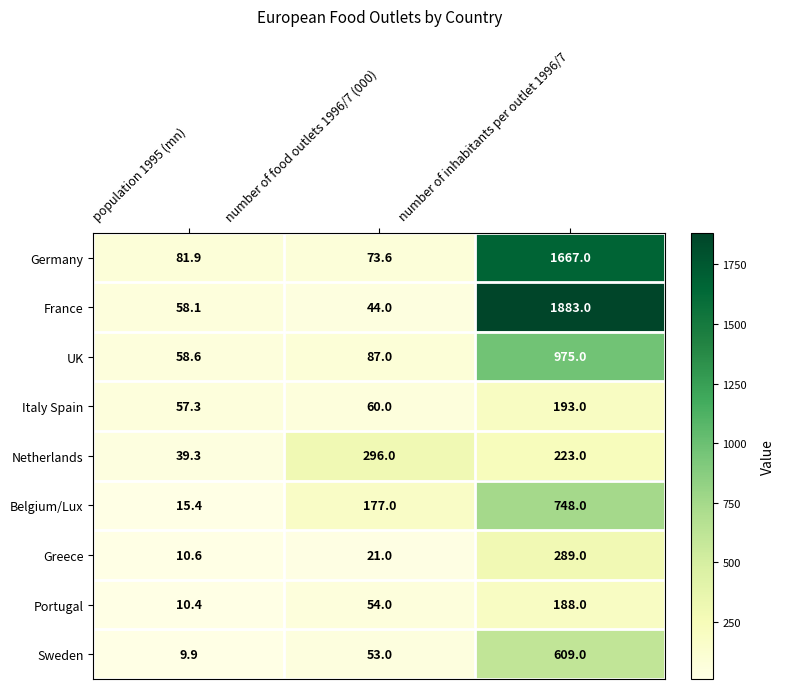

At which label is Greece closest to 149?

number of food outlets 1996/7 (000)